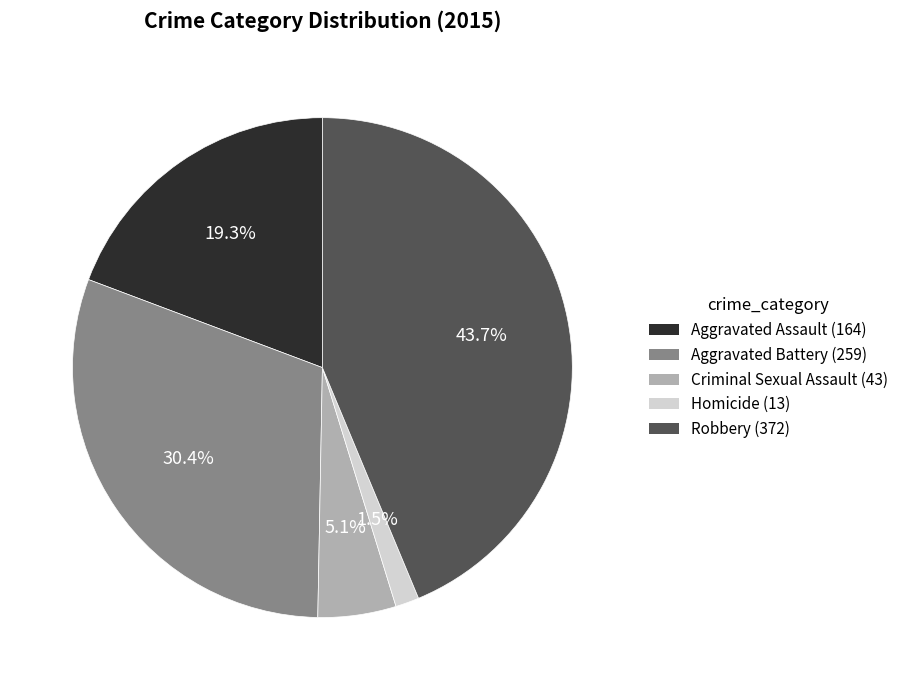

What is the largest slice in the pie chart?

Robbery